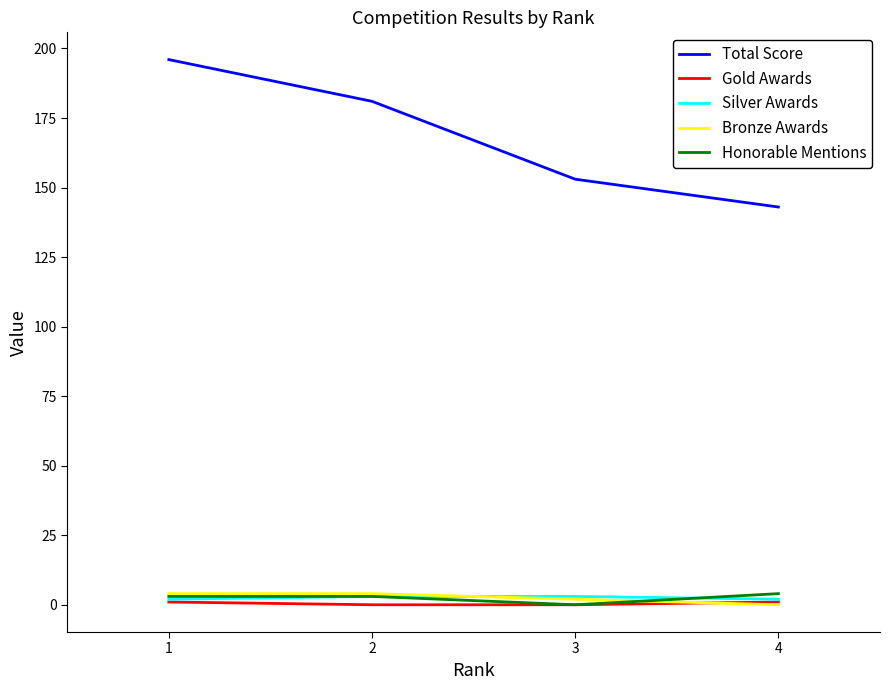

How many values in the Gold Awards series are below 1?

2